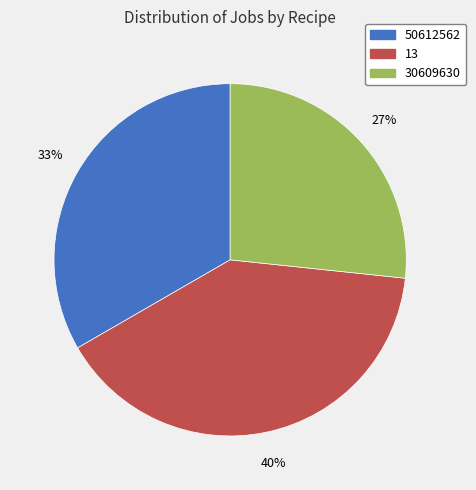

Is 13 the majority of the pie?

No